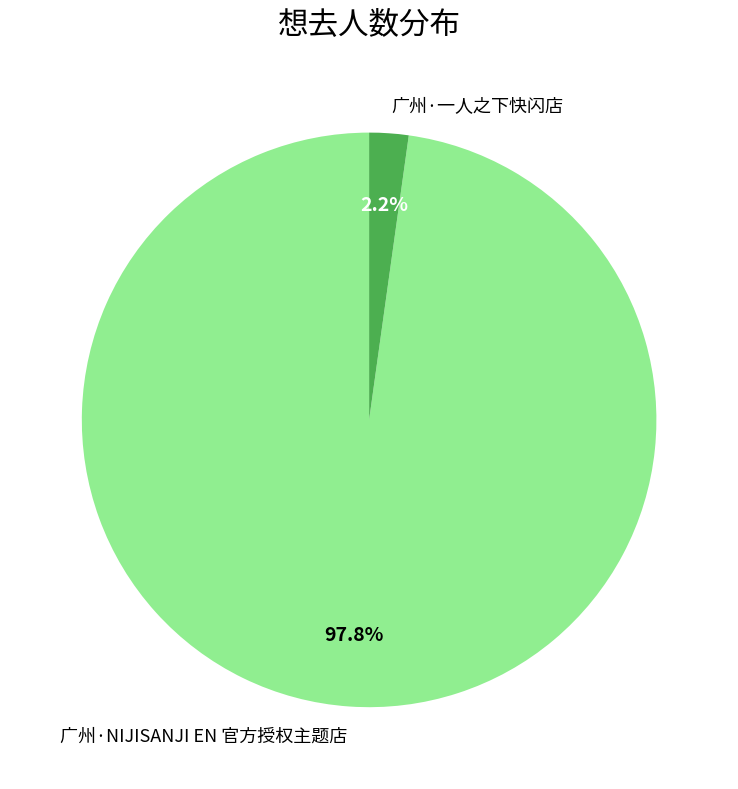

True or false: 广州·一人之下快闪店 accounts for 2% of the total.

True